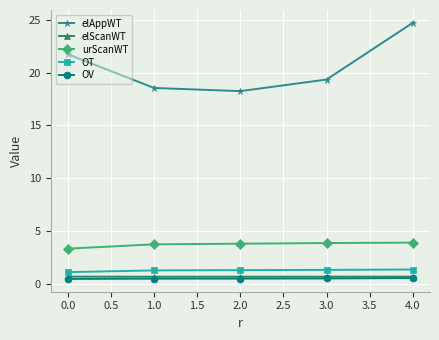

True or false: urScanWT and OV intersect in this chart.

False